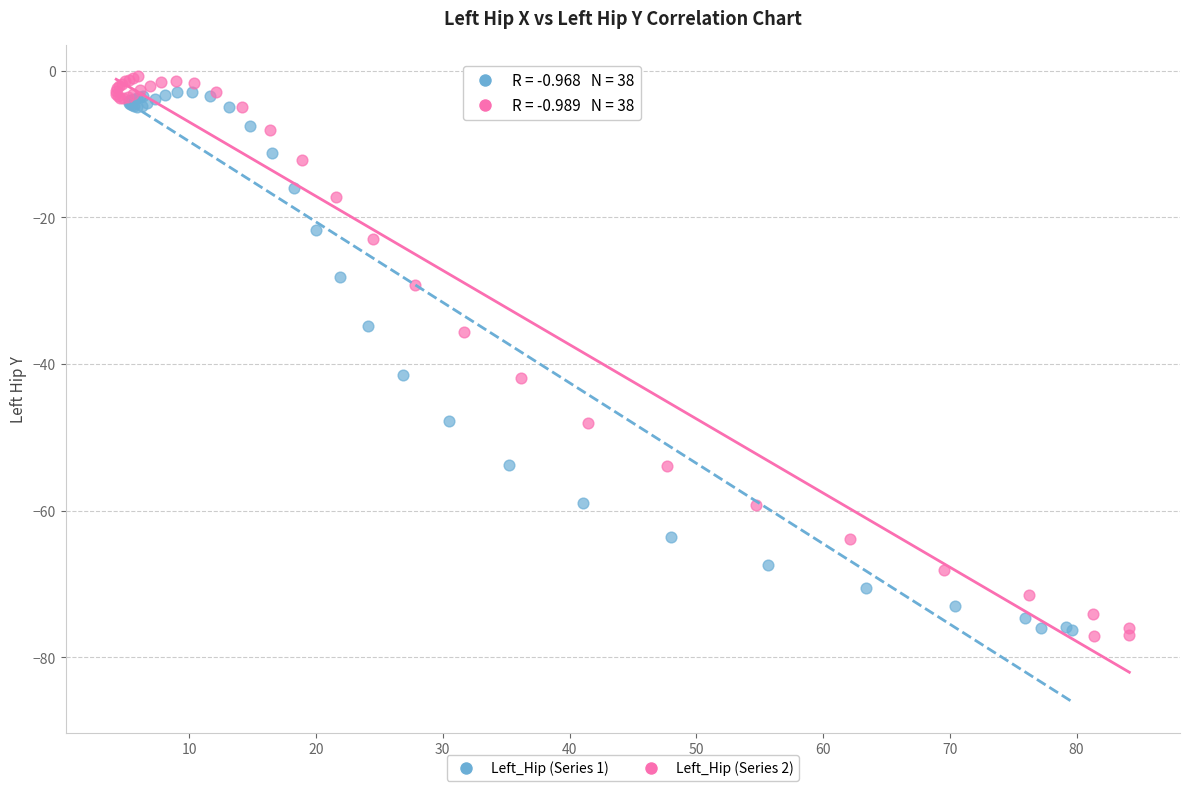

Which series has the widest spread of Y values?

Left_Hip (Series 2)